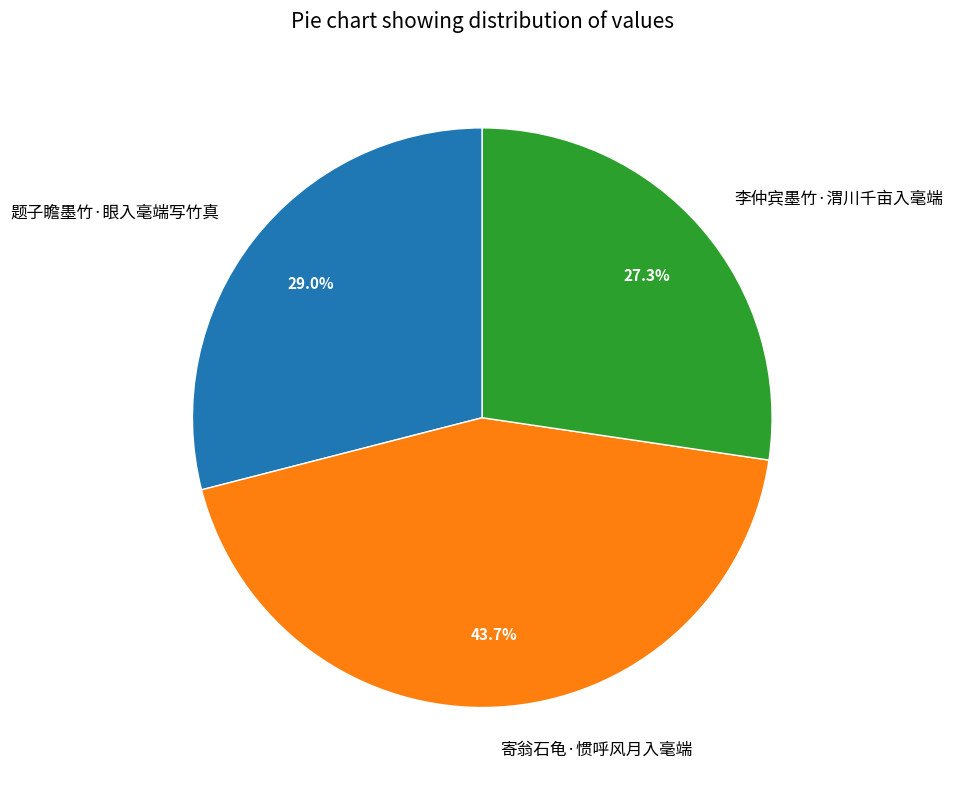

What is the ratio of the value at 寄翁石龟·惯呼风月入毫端 to the value at 题子瞻墨竹·眼入毫端写竹真?

1.5